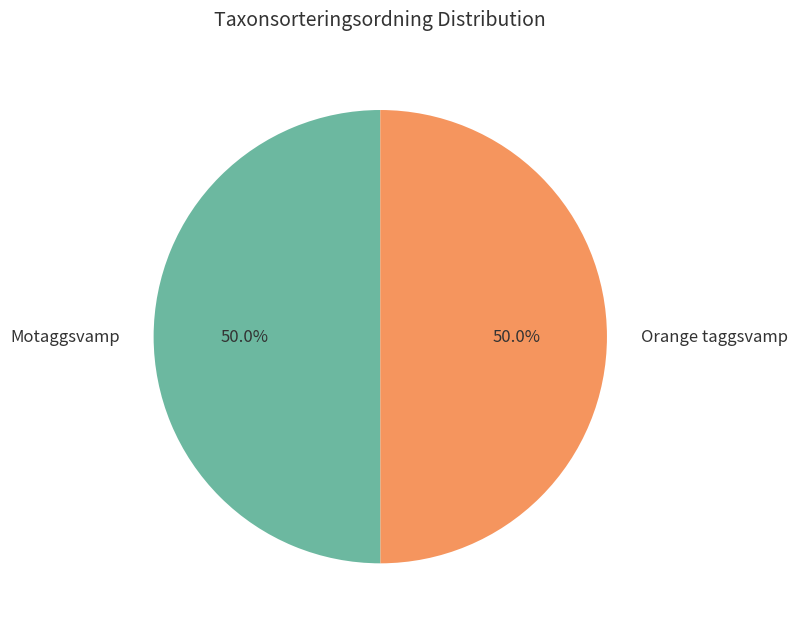

True or false: Orange taggsvamp accounts for 50% of the total.

True